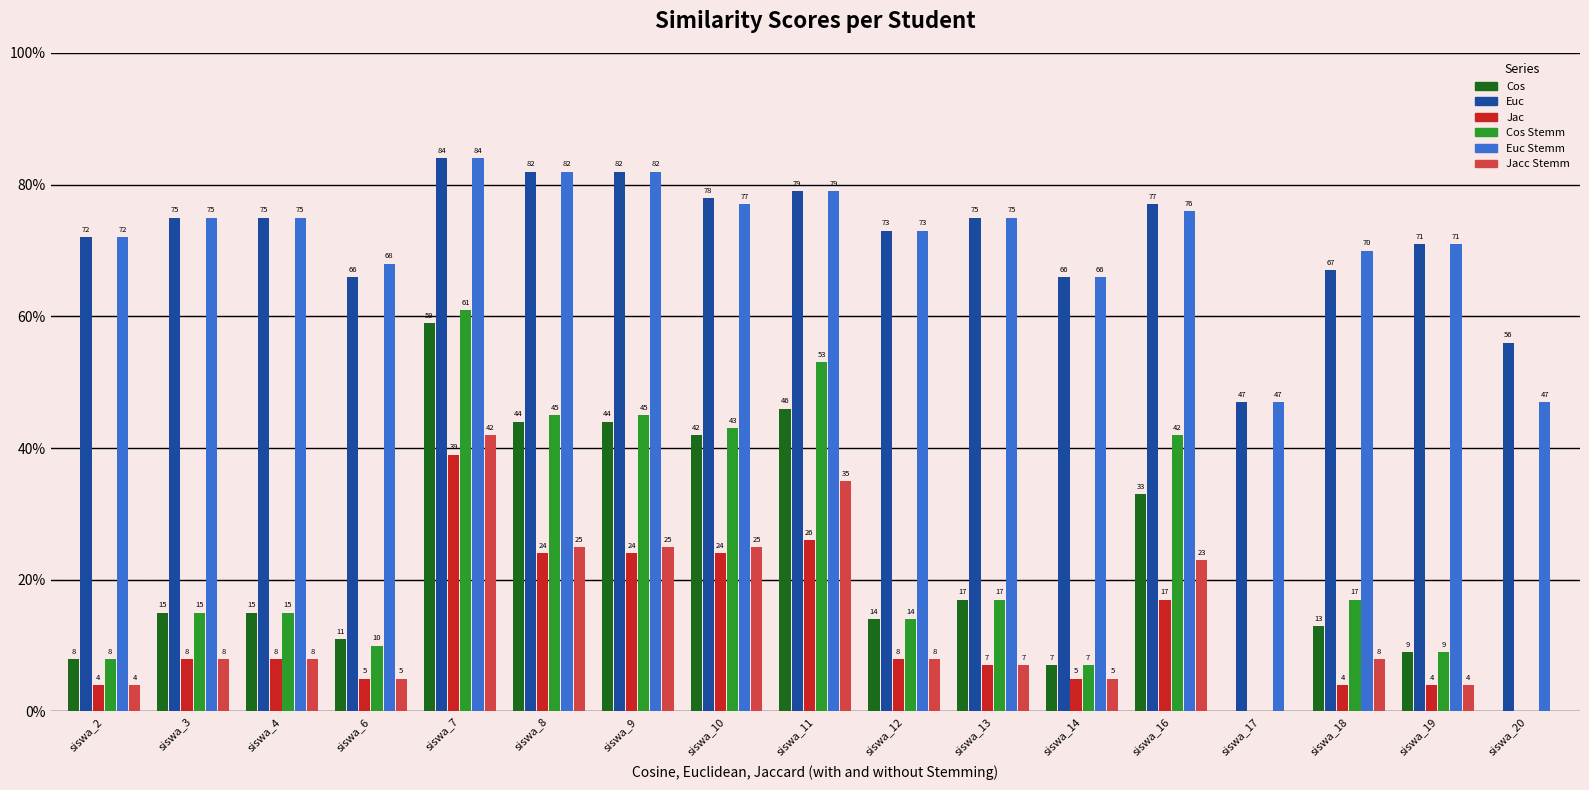

Reading right to left, list all the values displayed in this chart.

Cos: siswa_20=0	siswa_19=9	siswa_18=13	siswa_17=0	siswa_16=33	siswa_14=7	siswa_13=17	siswa_12=14	siswa_11=46	siswa_10=42	siswa_9=44	siswa_8=44	siswa_7=59	siswa_6=11	siswa_4=15	siswa_3=15	siswa_2=8
Euc: siswa_20=56	siswa_19=71	siswa_18=67	siswa_17=47	siswa_16=77	siswa_14=66	siswa_13=75	siswa_12=73	siswa_11=79	siswa_10=78	siswa_9=82	siswa_8=82	siswa_7=84	siswa_6=66	siswa_4=75	siswa_3=75	siswa_2=72
Jac: siswa_20=0	siswa_19=4	siswa_18=4	siswa_17=0	siswa_16=17	siswa_14=5	siswa_13=7	siswa_12=8	siswa_11=26	siswa_10=24	siswa_9=24	siswa_8=24	siswa_7=39	siswa_6=5	siswa_4=8	siswa_3=8	siswa_2=4
Cos Stemm: siswa_20=0	siswa_19=9	siswa_18=17	siswa_17=0	siswa_16=42	siswa_14=7	siswa_13=17	siswa_12=14	siswa_11=53	siswa_10=43	siswa_9=45	siswa_8=45	siswa_7=61	siswa_6=10	siswa_4=15	siswa_3=15	siswa_2=8
Euc Stemm: siswa_20=47	siswa_19=71	siswa_18=70	siswa_17=47	siswa_16=76	siswa_14=66	siswa_13=75	siswa_12=73	siswa_11=79	siswa_10=77	siswa_9=82	siswa_8=82	siswa_7=84	siswa_6=68	siswa_4=75	siswa_3=75	siswa_2=72
Jacc Stemm: siswa_20=0	siswa_19=4	siswa_18=8	siswa_17=0	siswa_16=23	siswa_14=5	siswa_13=7	siswa_12=8	siswa_11=35	siswa_10=25	siswa_9=25	siswa_8=25	siswa_7=42	siswa_6=5	siswa_4=8	siswa_3=8	siswa_2=4